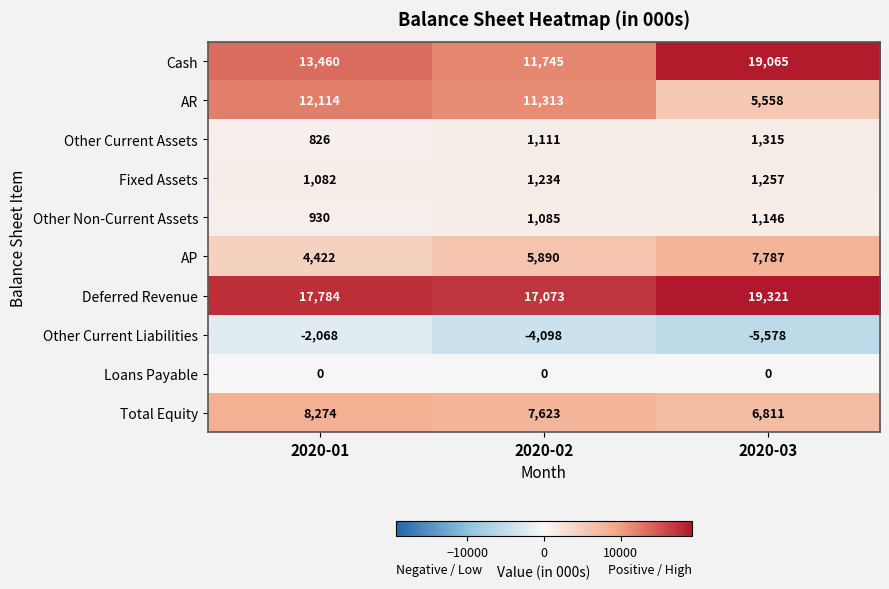

At which label is Fixed Assets closest to 1169?

2020-02